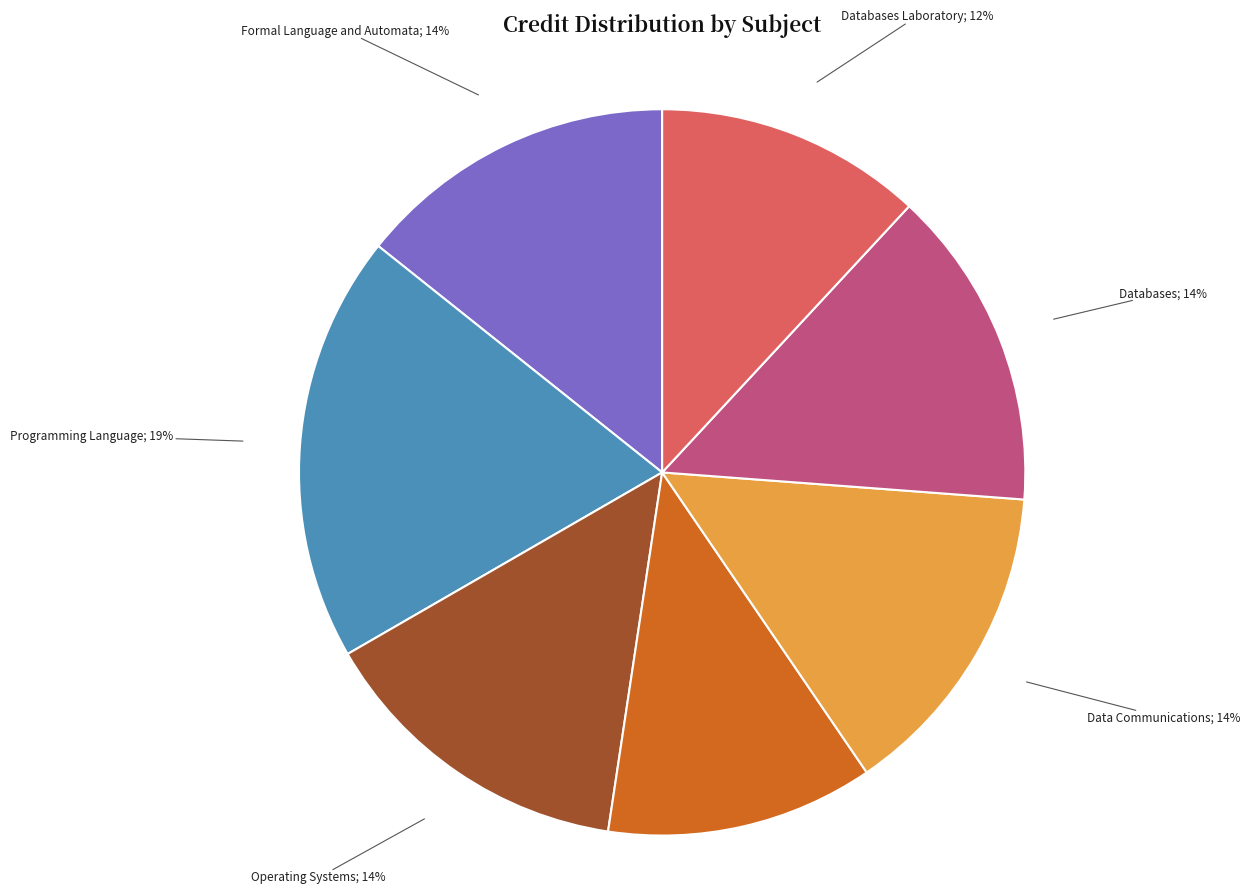

Does any single category account for the majority?

No